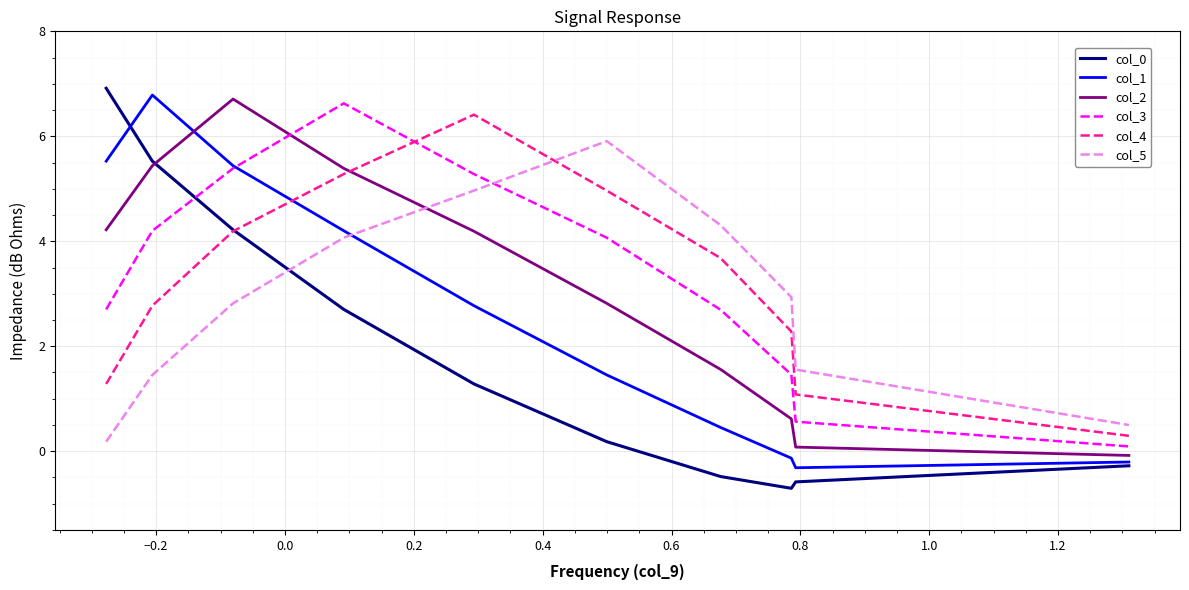

How many categories are shown in the chart?

10